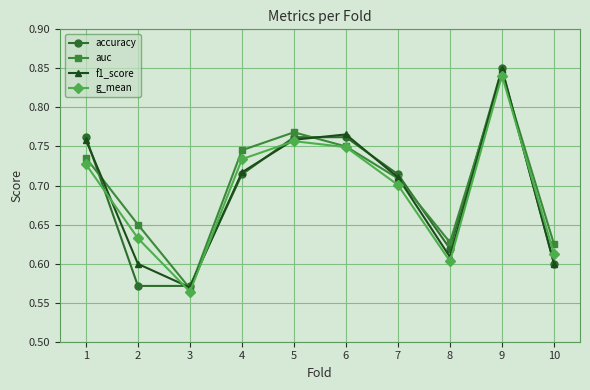

True or false: f1_score has a value of 0.7 at 7.

True